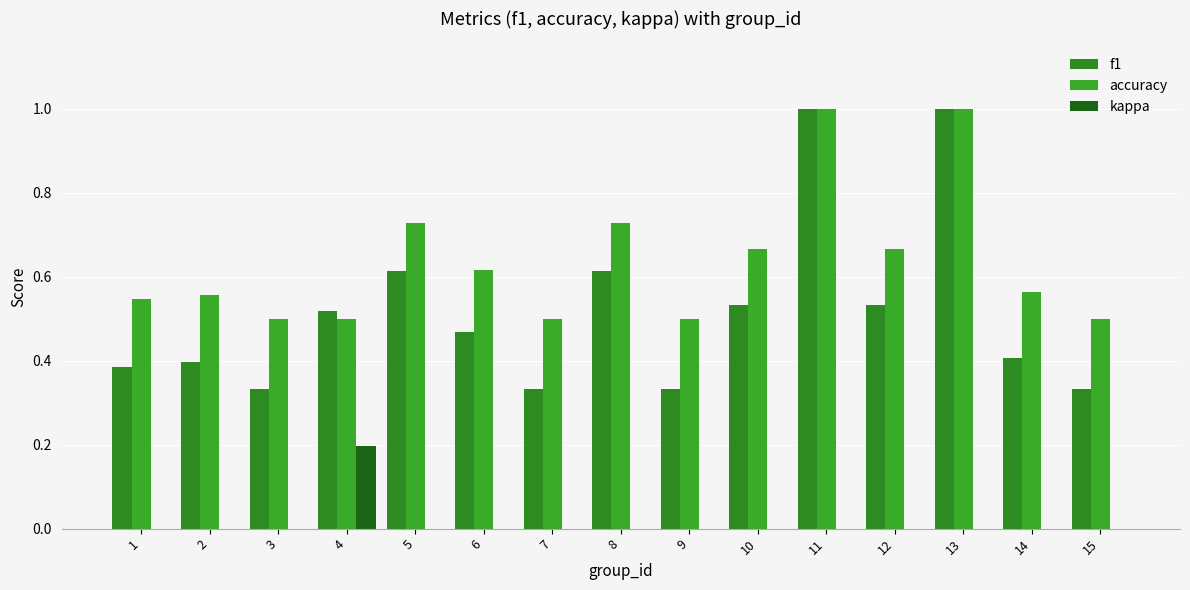

Are the bars grouped side by side (vs. stacked)?

Yes